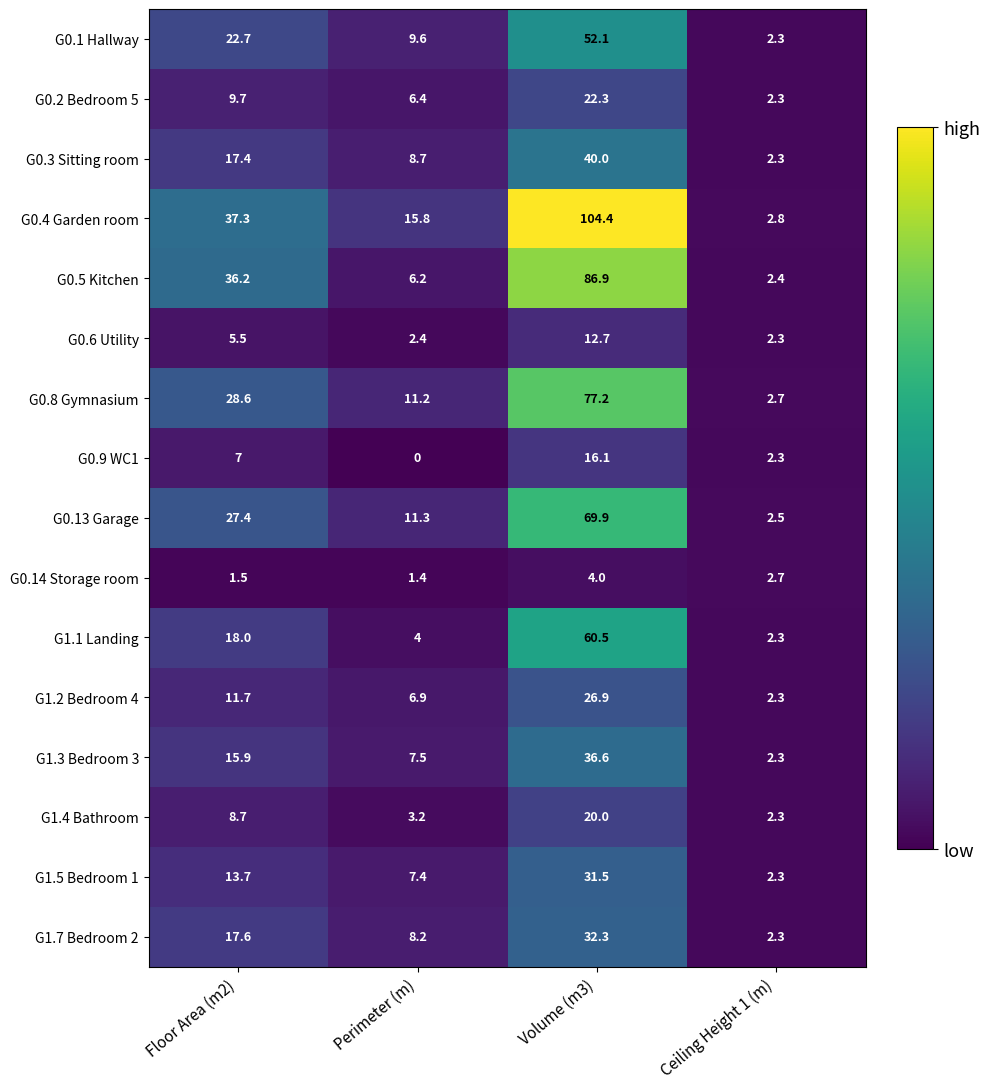

Which series has the largest total across all categories?

G0.4 Garden room